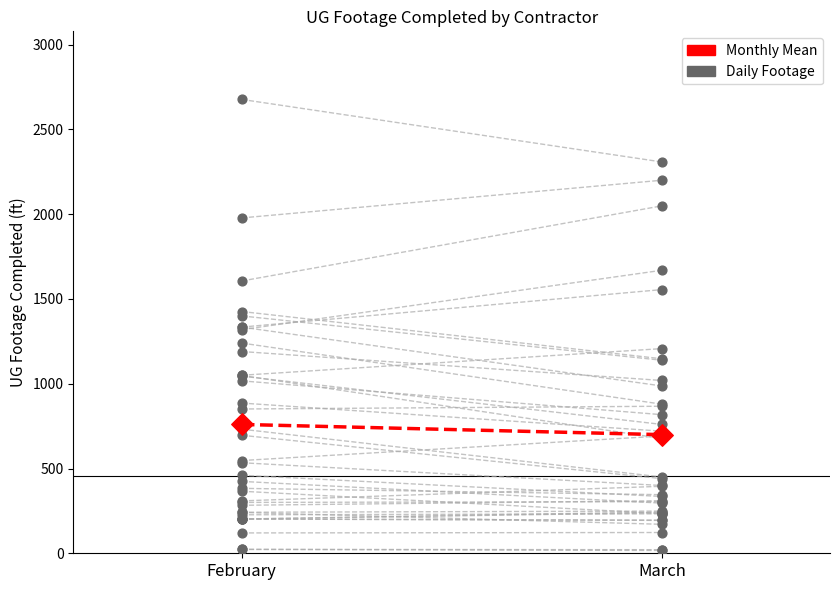

What is the ratio of the value at March to the value at February?

0.9